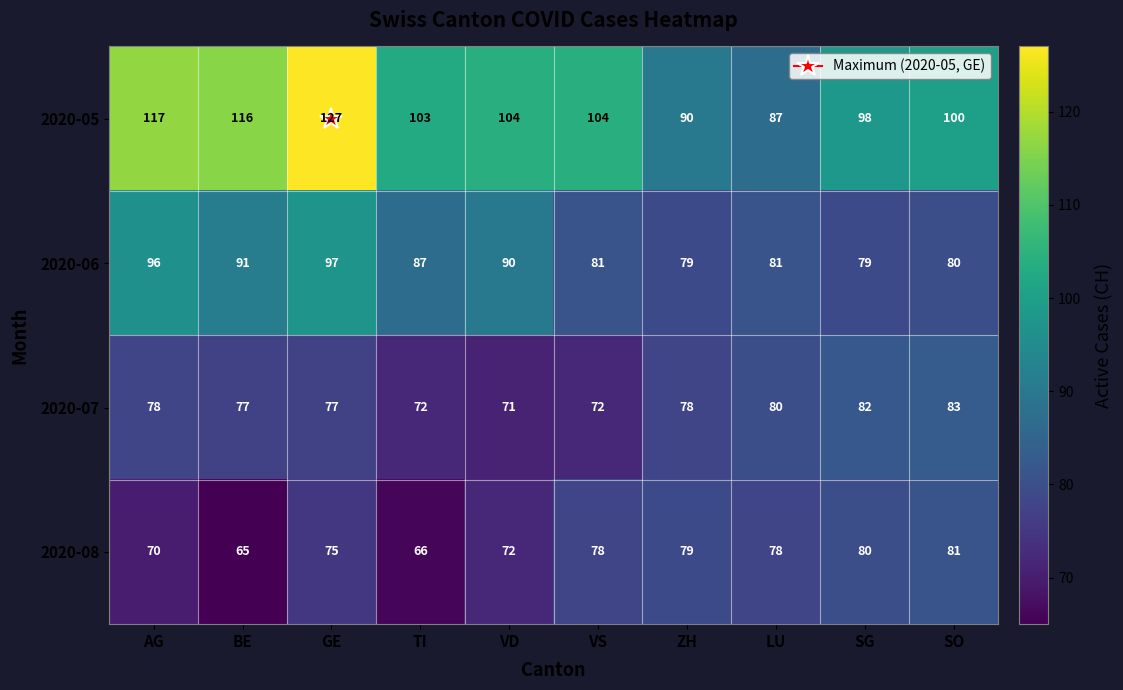

Count the number of data series in this chart.

4